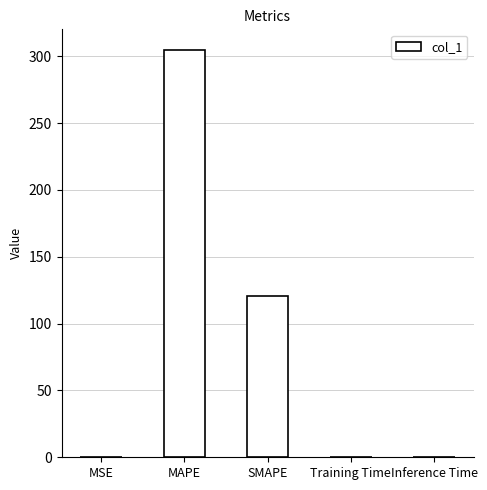

What is the change in value from MAPE to SMAPE?

-184.1